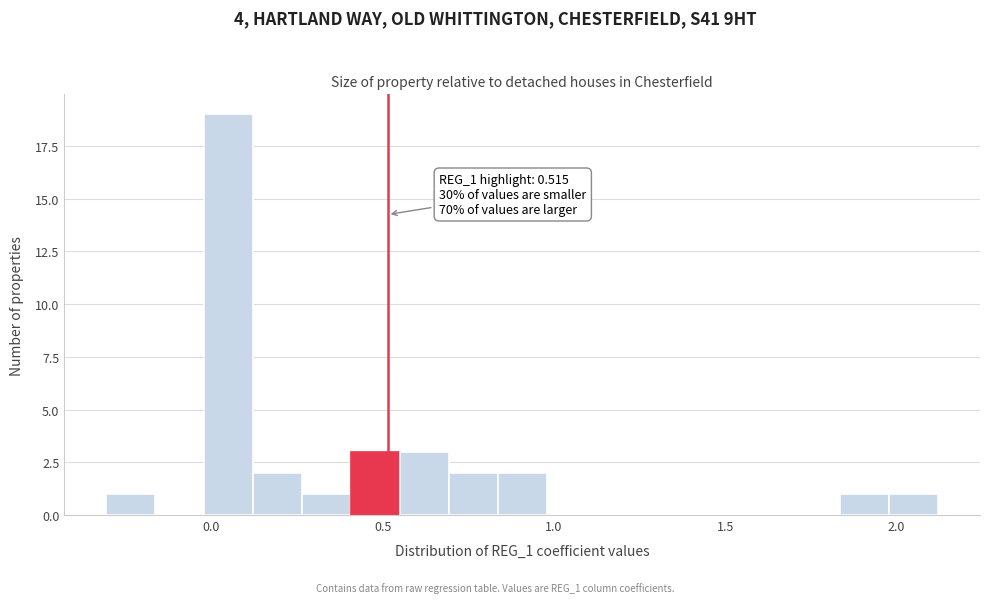

Around what value on the x-axis is the tallest bar? Give the approximate position of its centre, as read against the axis.

0.05